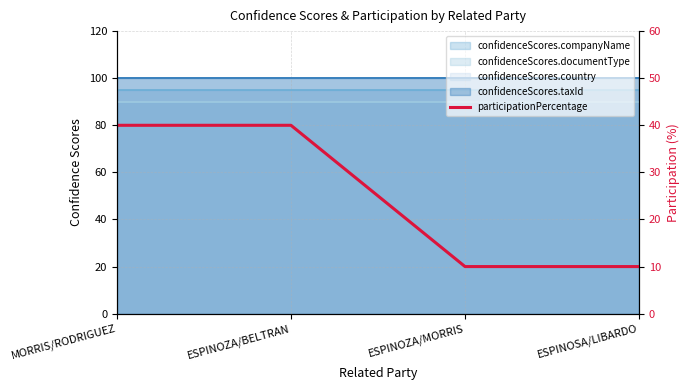

What is the average value?

25